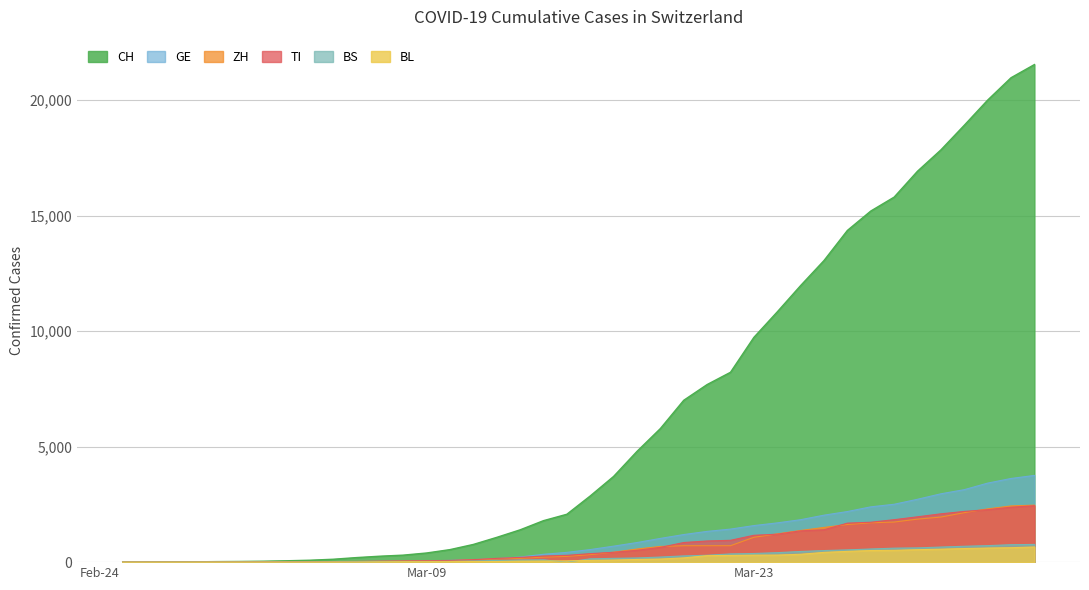

How many values in BS are above zero?

37